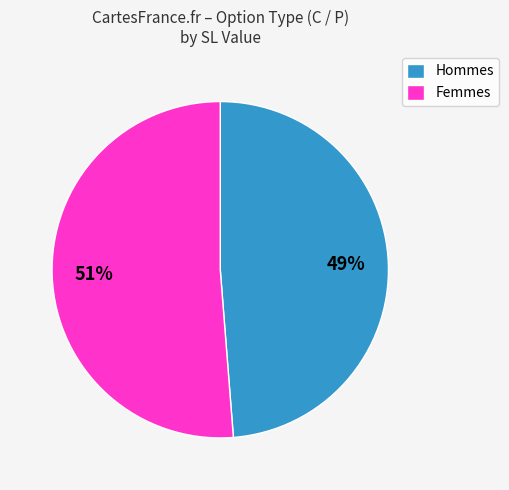

What is the largest slice in the pie chart?

Femmes